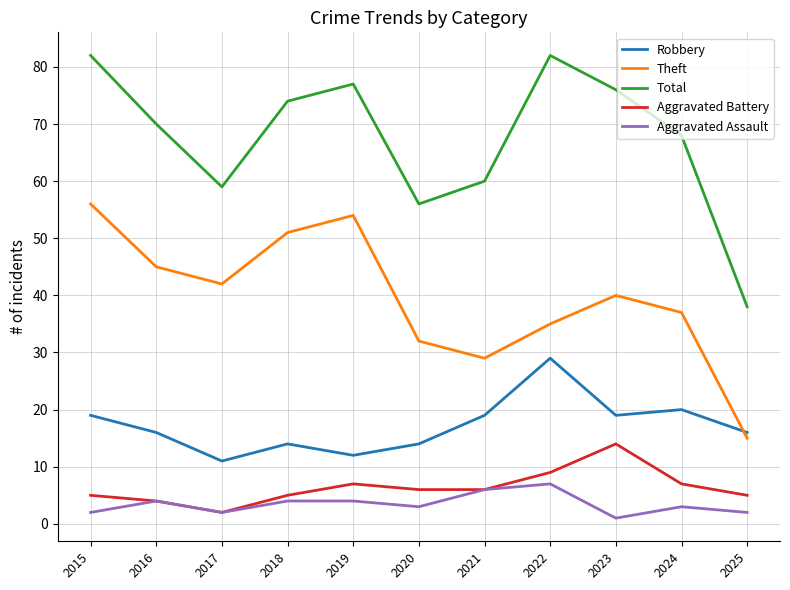

What is the spread (max minus min) of values at 2022?

75